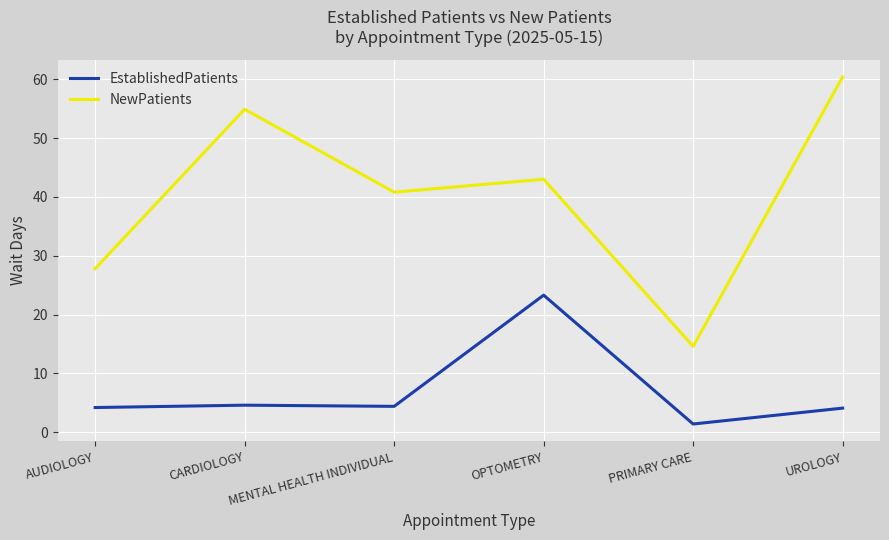

At which category does the chart reach its minimum across all series?

PRIMARY CARE